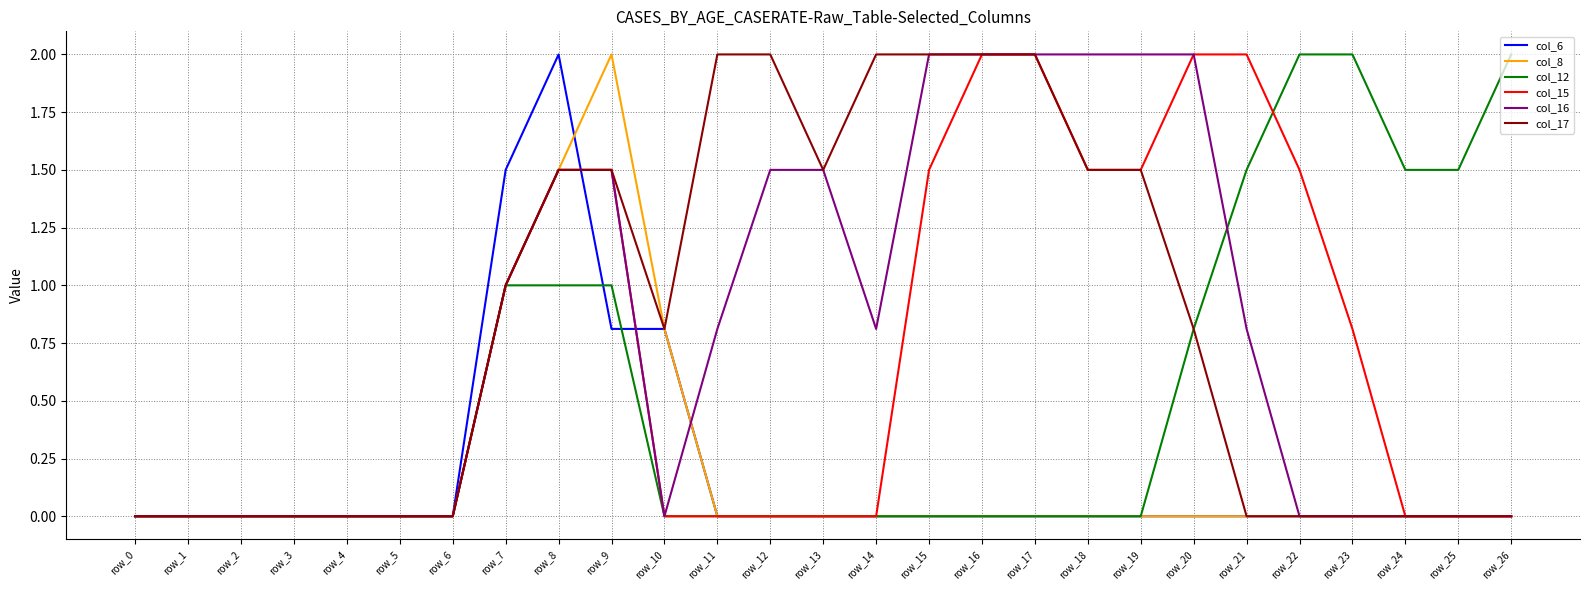

What is the approximate value of col_16 at row_8?

1.5